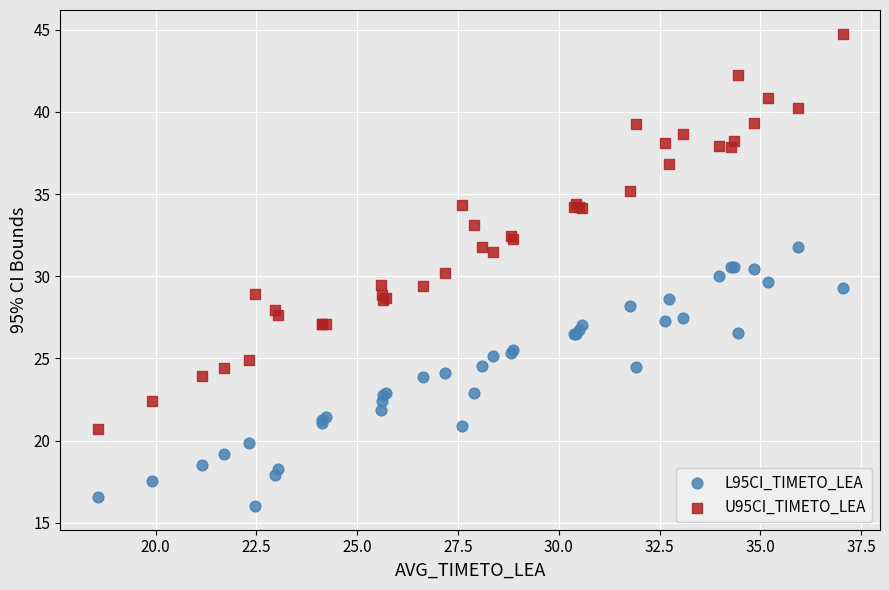

Which series reaches the minimum Y coordinate?

L95CI_TIMETO_LEA